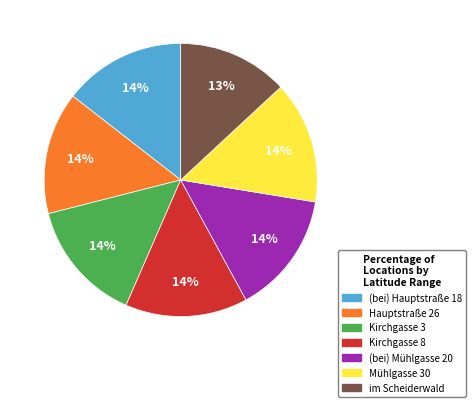

What is the smallest slice in the pie chart?

im Scheiderwald